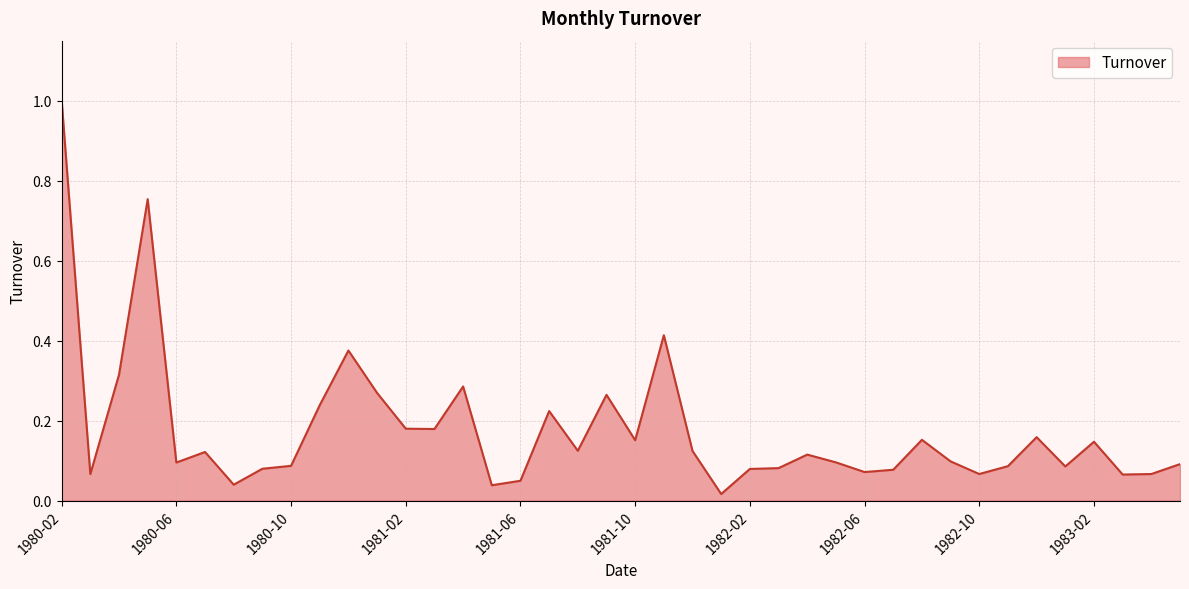

What is the greatest value displayed?

1.0